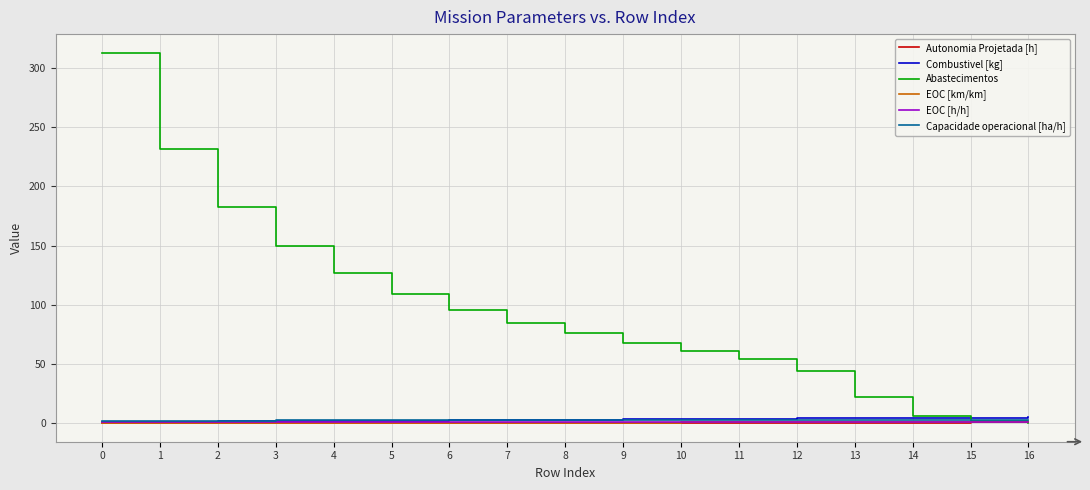

Is this an area chart (filled region under the line)?

No